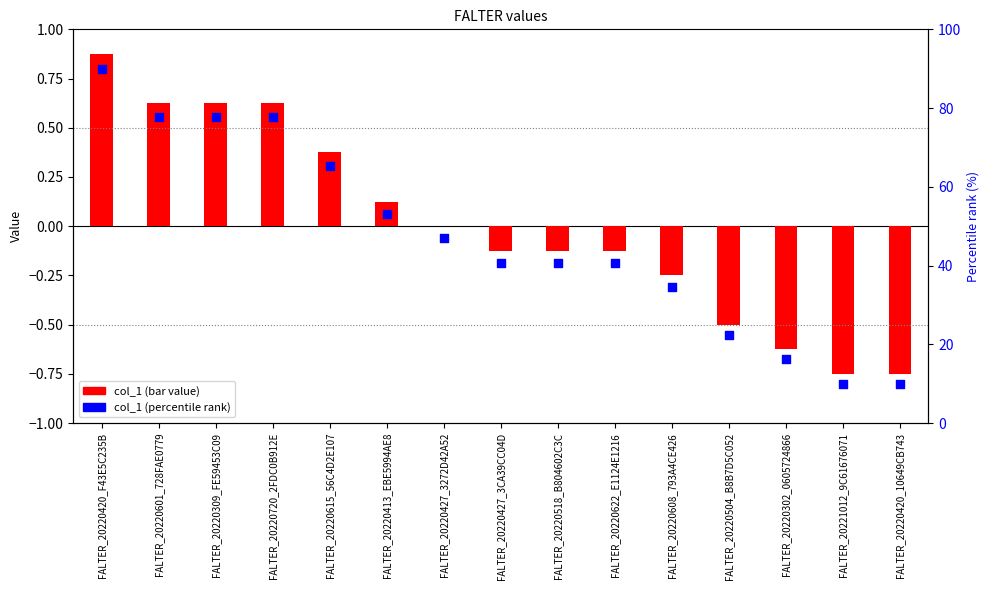

What are all the series names shown in the legend?

col_1 (bar value), col_1 (percentile rank)